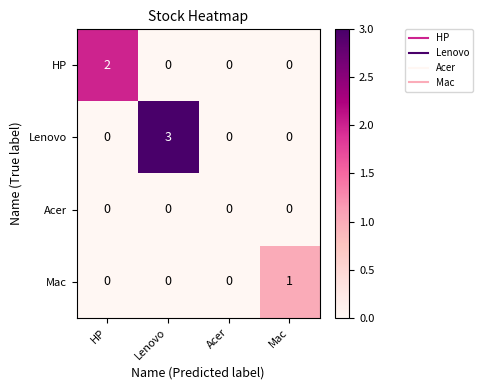

Reading left to right, transcribe all the data shown in this chart.

HP: 2	0	0	0
Lenovo: 0	3	0	0
Acer: 0	0	0	0
Mac: 0	0	0	1